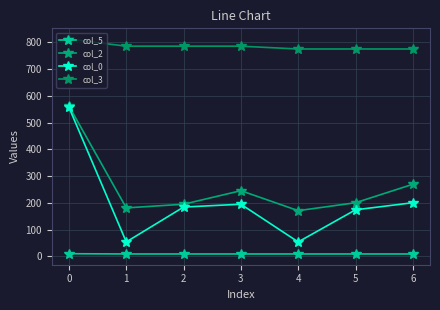

True or false: col_2 and col_5 cross at least once.

False